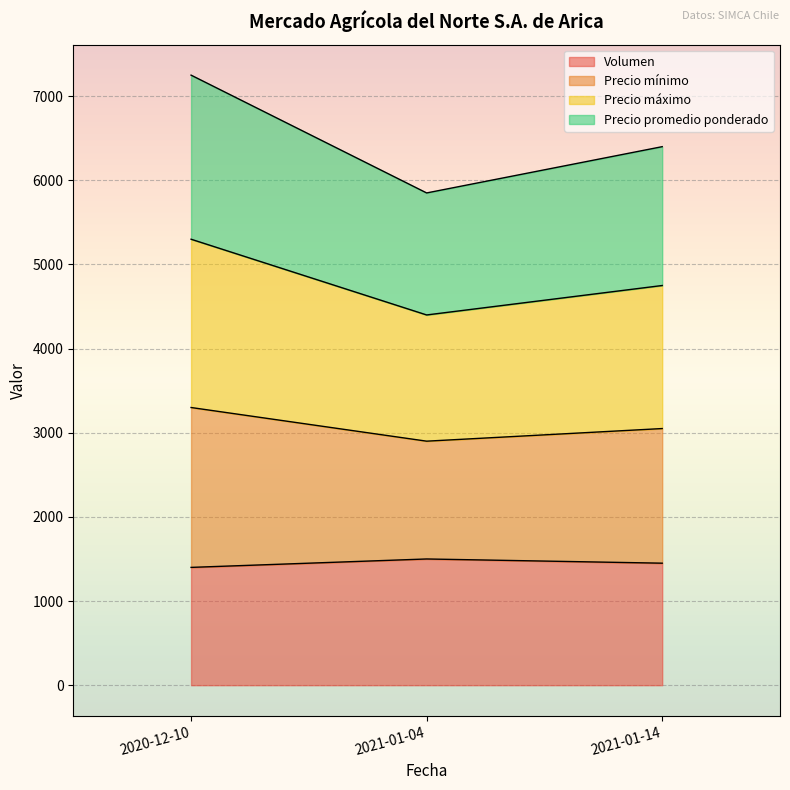

Does the chart display data point markers on the line(s)?

No